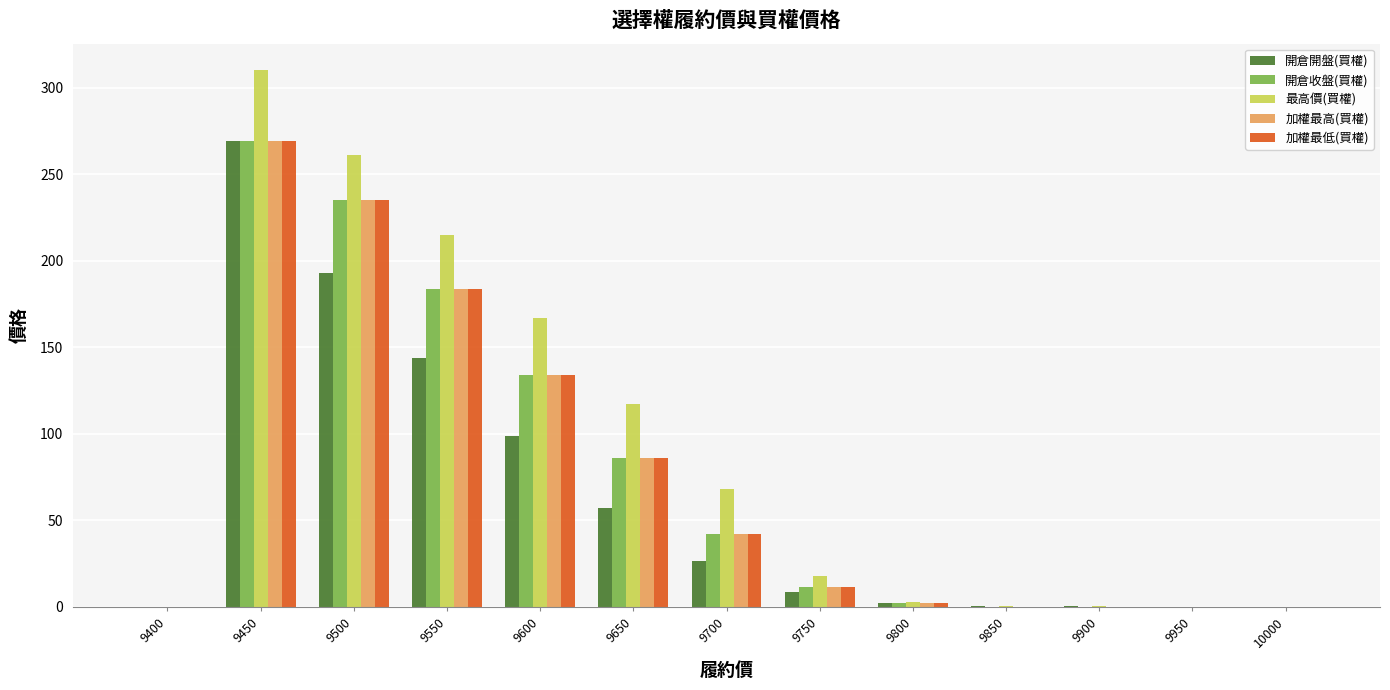

The value of 加權最高(買權) at 9400 is -160.5. True or false?

False